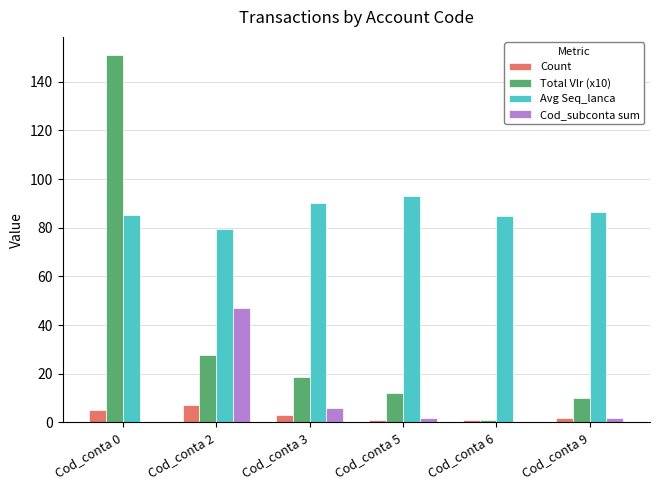

Is the value of Avg Seq_lanca at Cod_conta 2 greater than the value of Count at Cod_conta 0?

Yes